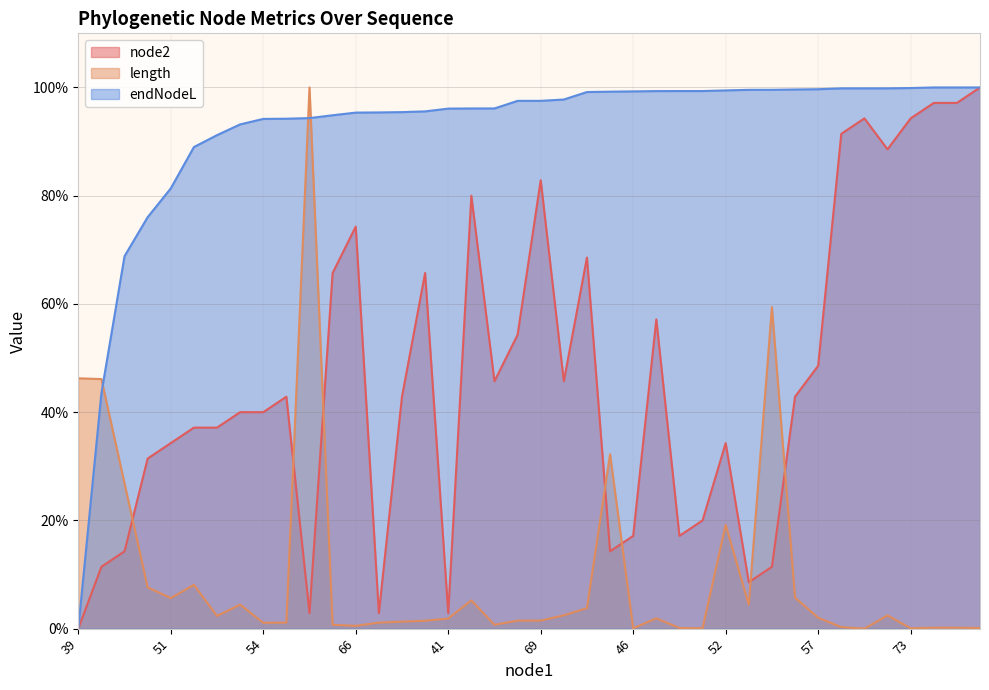

Rank the series by their average value, from lowest to highest.

length, node2, endNodeL